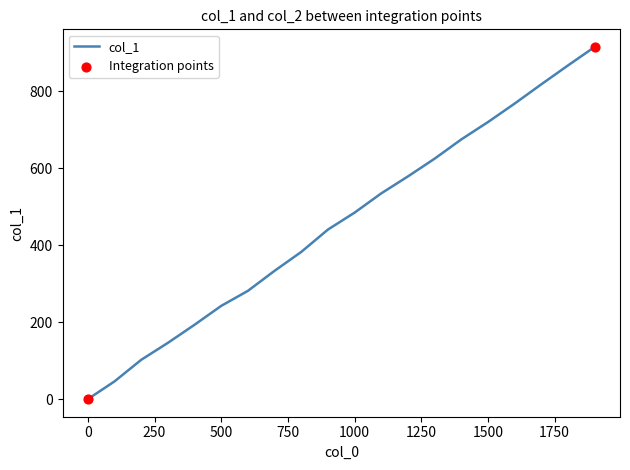

What is the greatest value displayed?

915